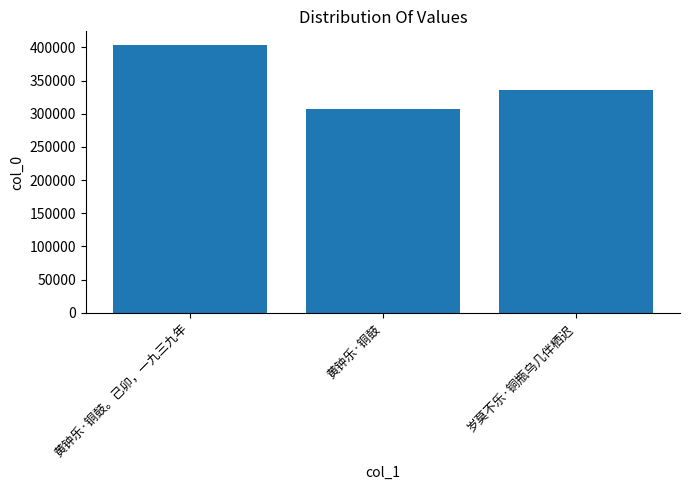

How many values are below 336022?

1